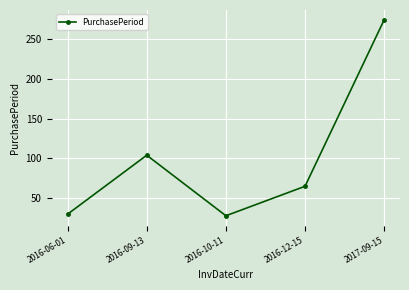

How many data points are less than 65?

2